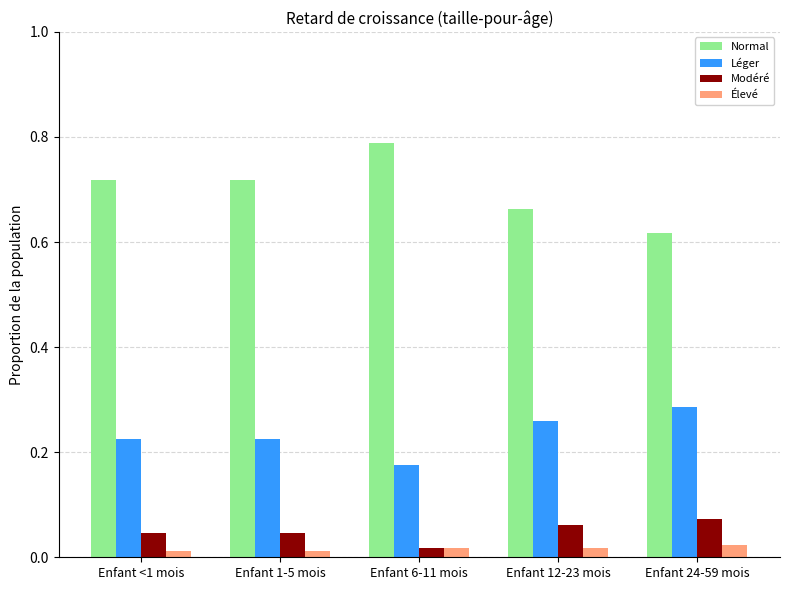

Which category has the highest value in the Léger series?

Enfant 24-59 mois